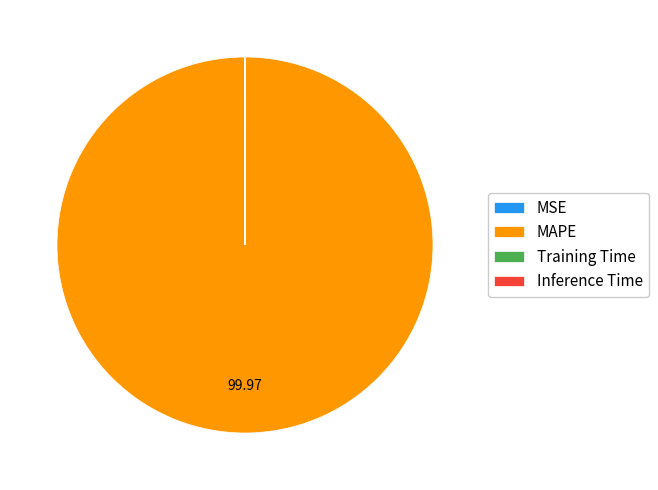

Which slice is the largest?

MAPE